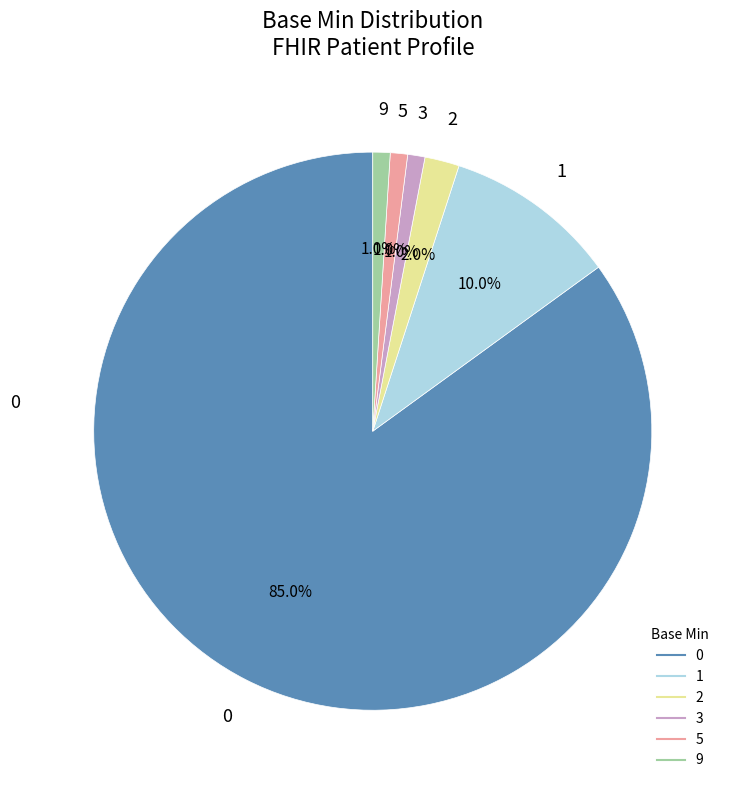

To the nearest percent, what is the average slice percentage?

17%